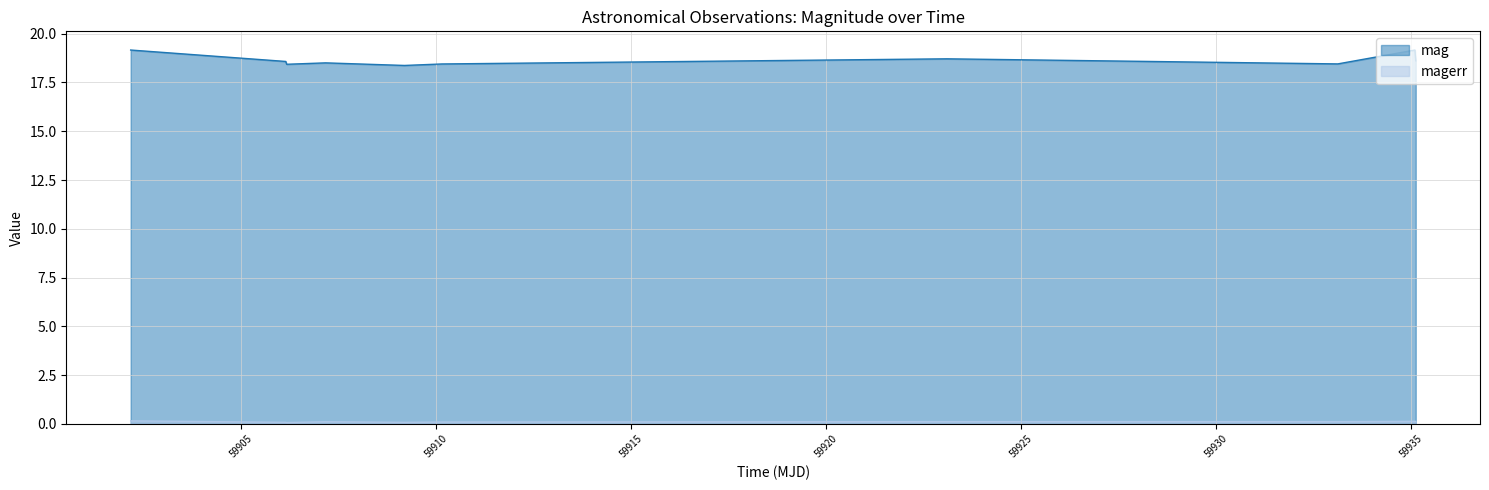

Reading right to left, list all the values displayed in this chart.

mag: 18.6	19.2	18.4	18.7	18.4	18.4	18.5	18.4	18.6	19.2
magerr: 0.1	0.1	0.1	0.1	0.1	0.1	0.1	0.1	0.1	0.2